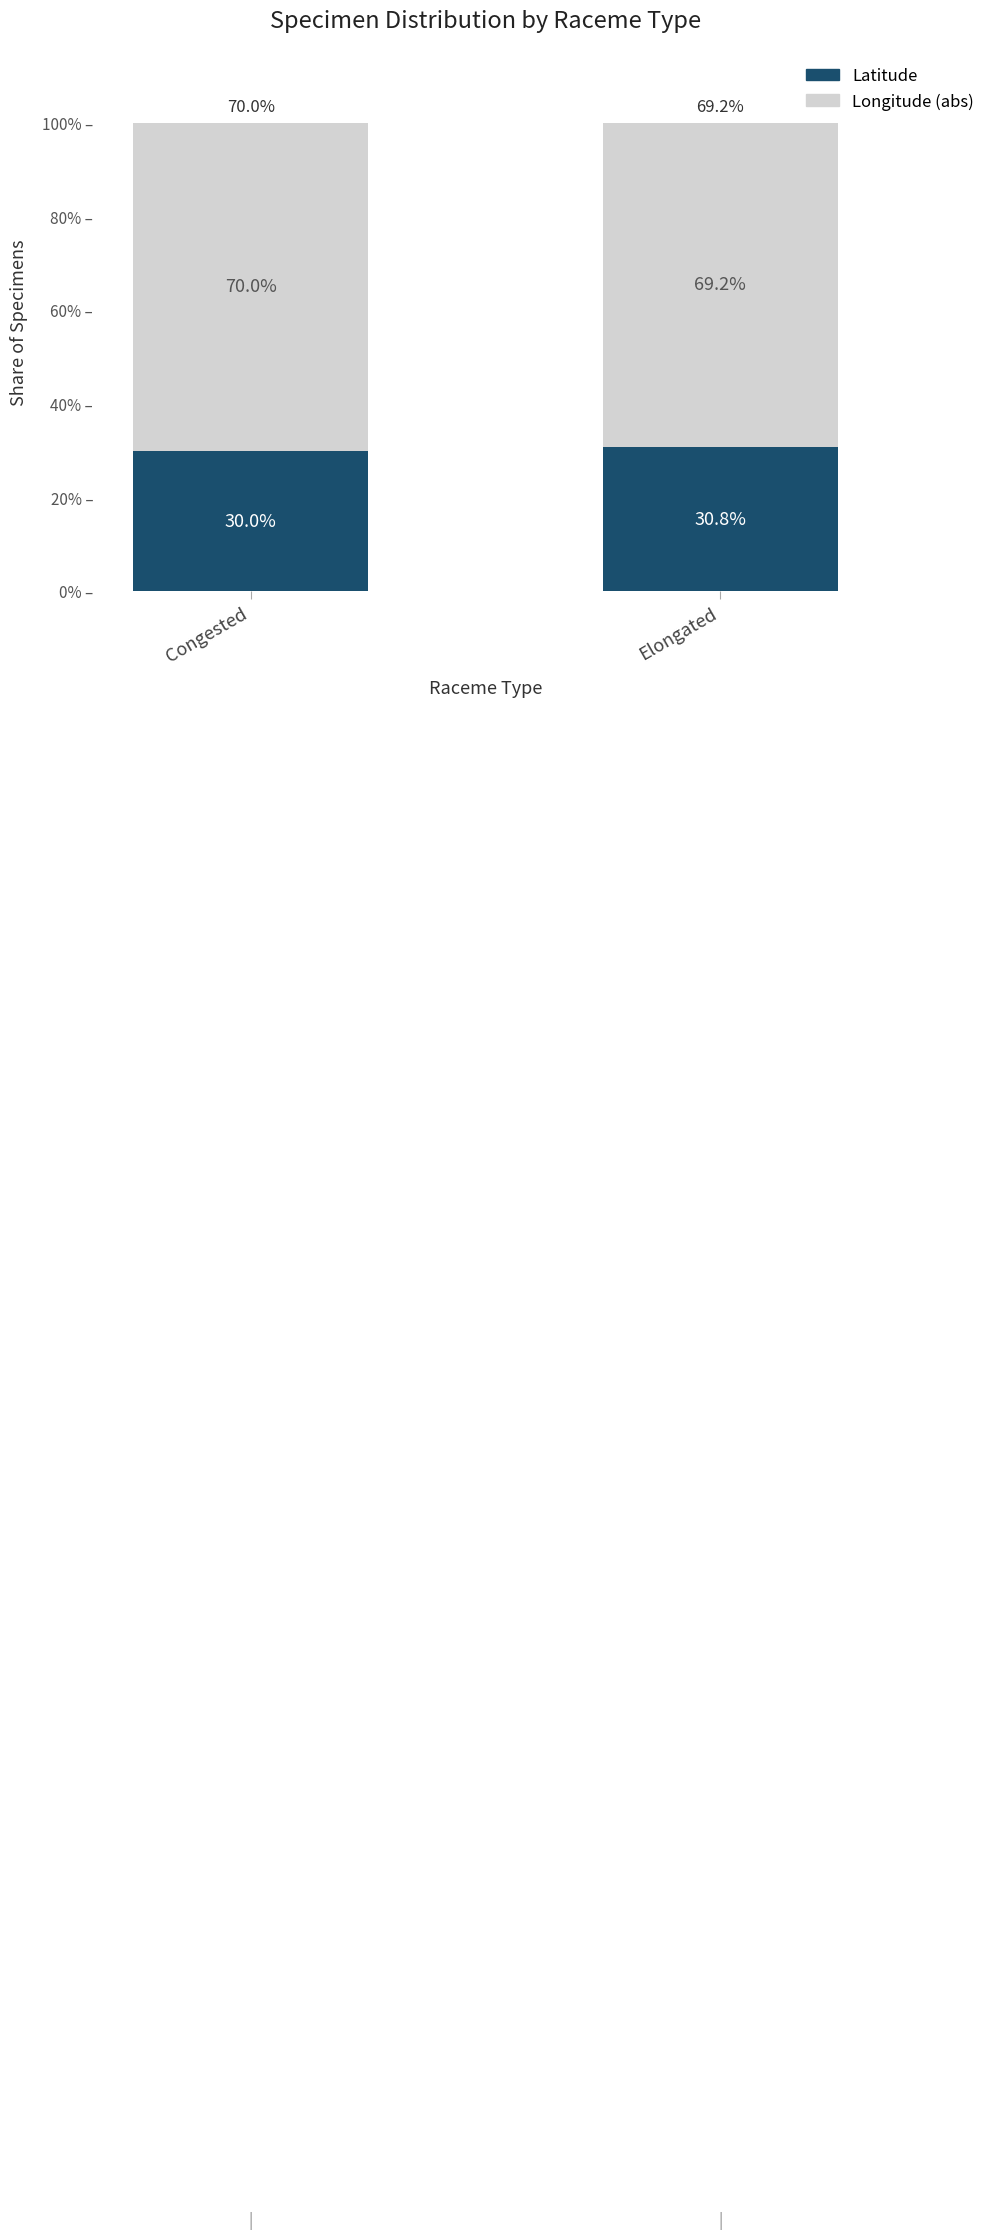

Count the number of data series in this chart.

2